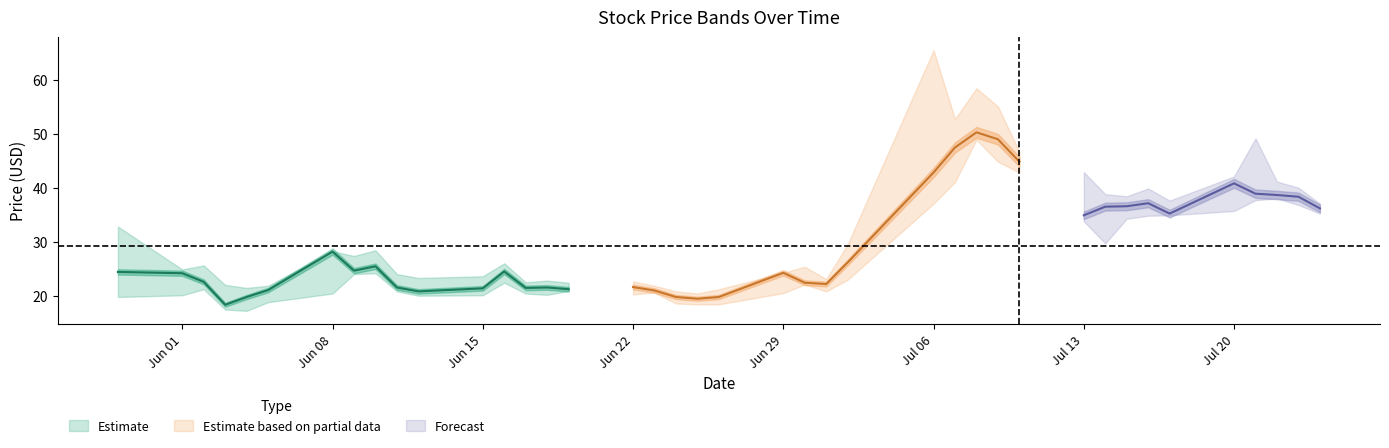

At which label does close reach its minimum?

2020-06-03